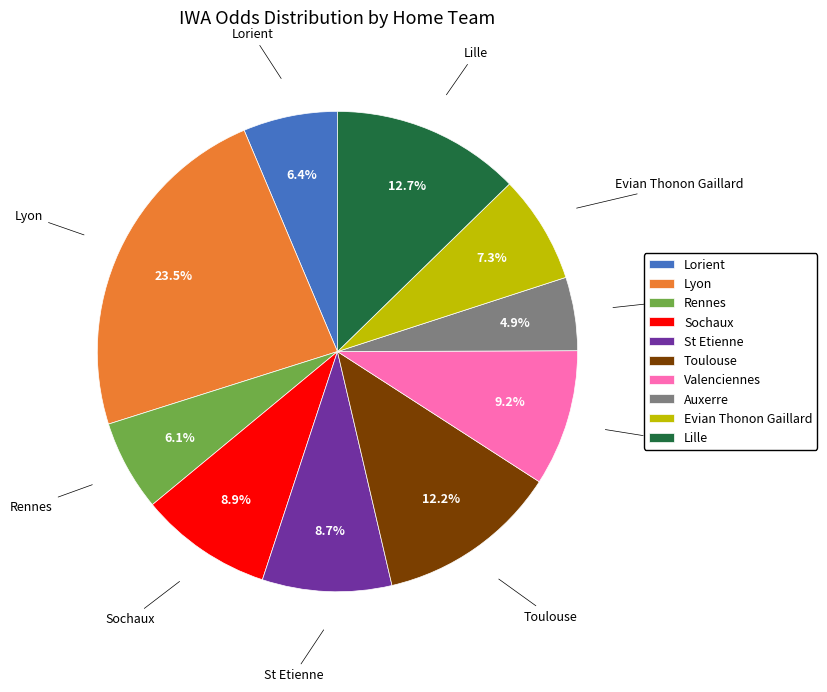

What is the ratio of the value at Evian Thonon Gaillard to the value at St Etienne?

0.8